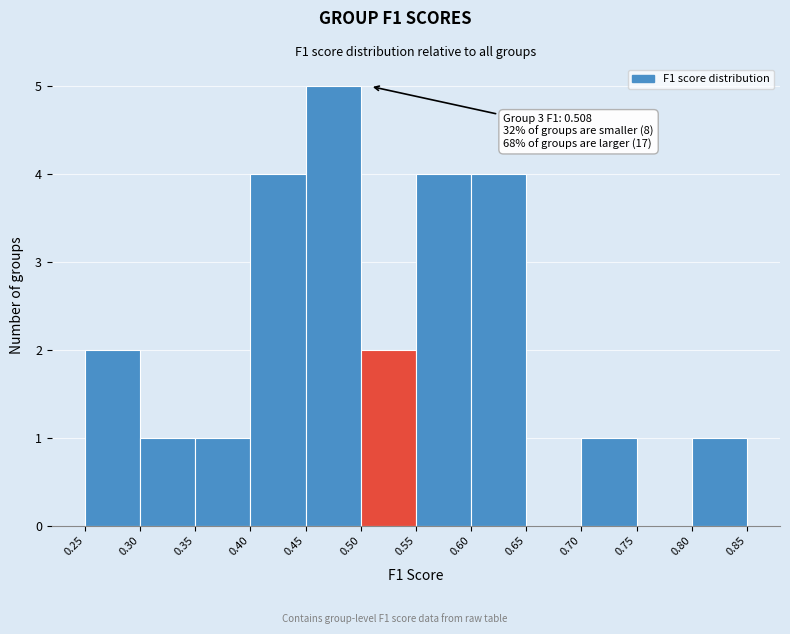

Which range on the x-axis has the tallest bar?

0.45 to 0.50